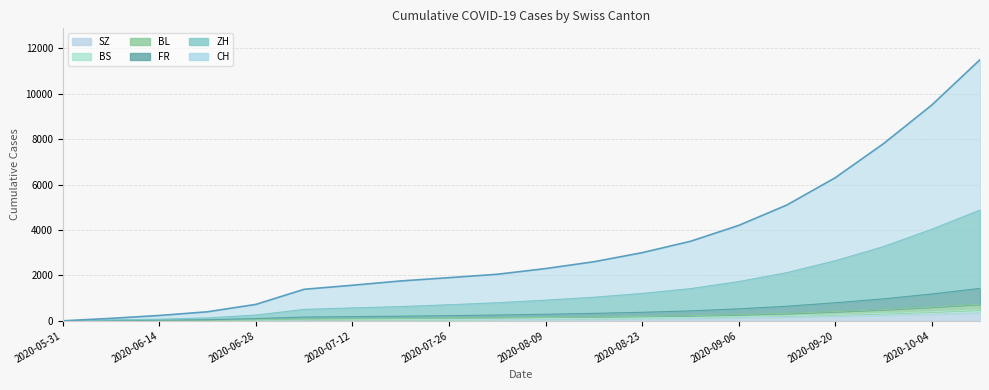

The value of SZ at 2020-06-07 is -185. True or false?

False